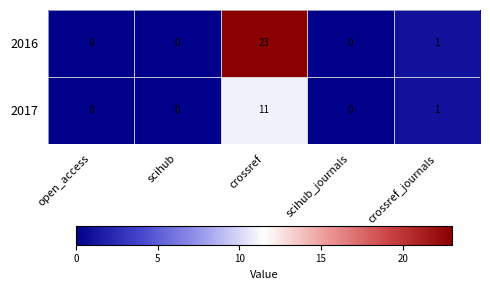

Where is 2016 nearest to the value 11?

crossref_journals